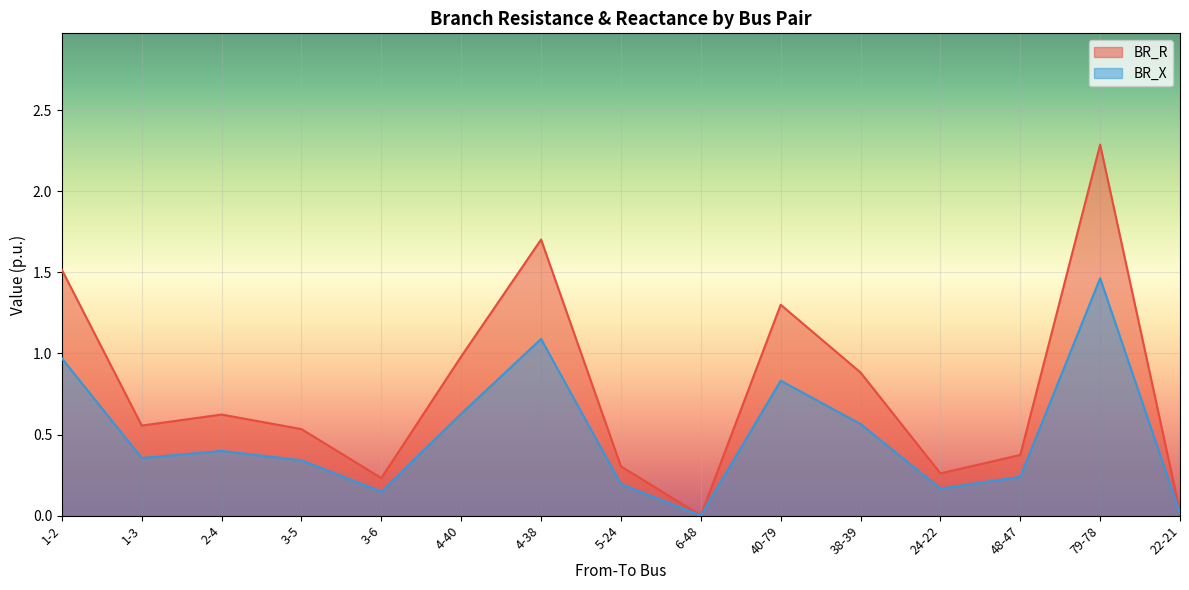

Reading left to right, transcribe all the data shown in this chart.

BR_R: 1.5	0.6	0.6	0.5	0.2	1.0	1.7	0.3	0.0	1.3	0.9	0.3	0.4	2.3	0.0
BR_X: 1.0	0.4	0.4	0.3	0.1	0.6	1.1	0.2	0.0	0.8	0.6	0.2	0.2	1.5	0.0